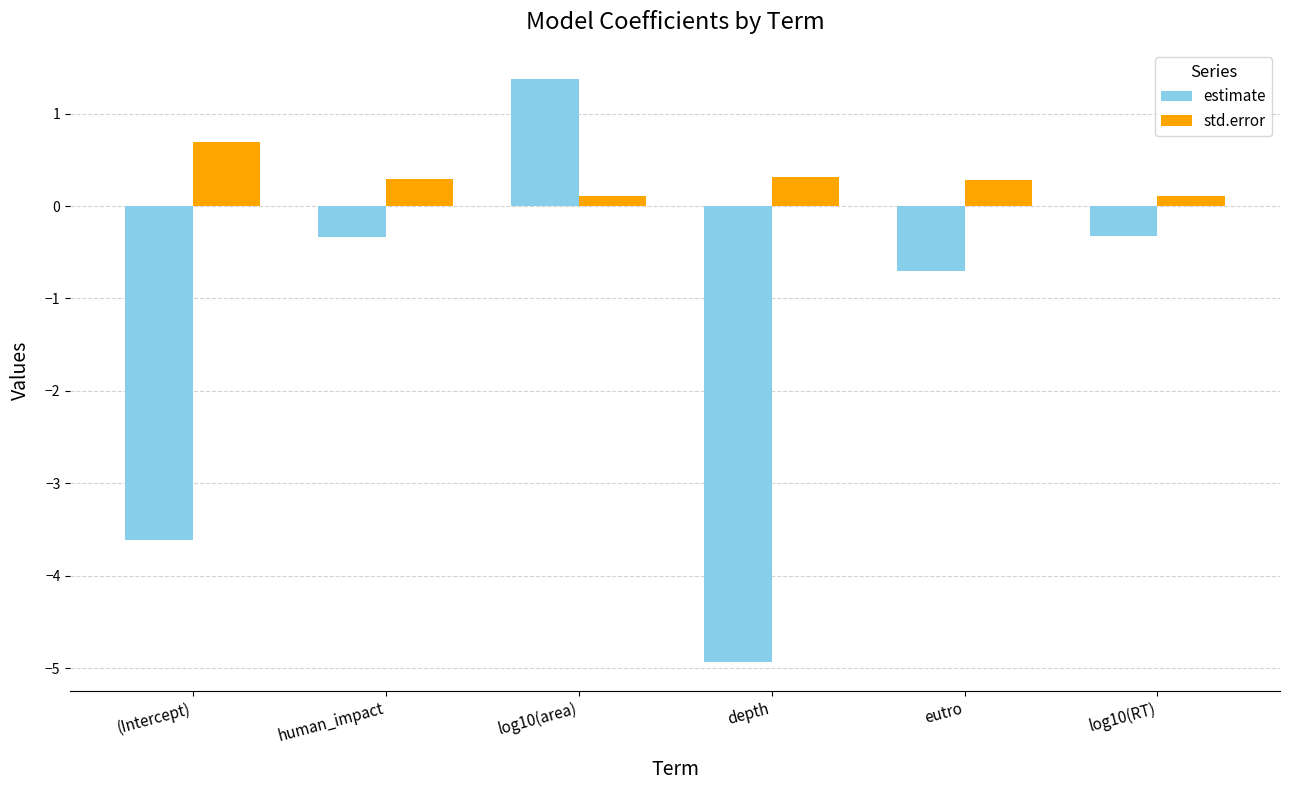

What are all the series names shown in the legend?

estimate, std.error